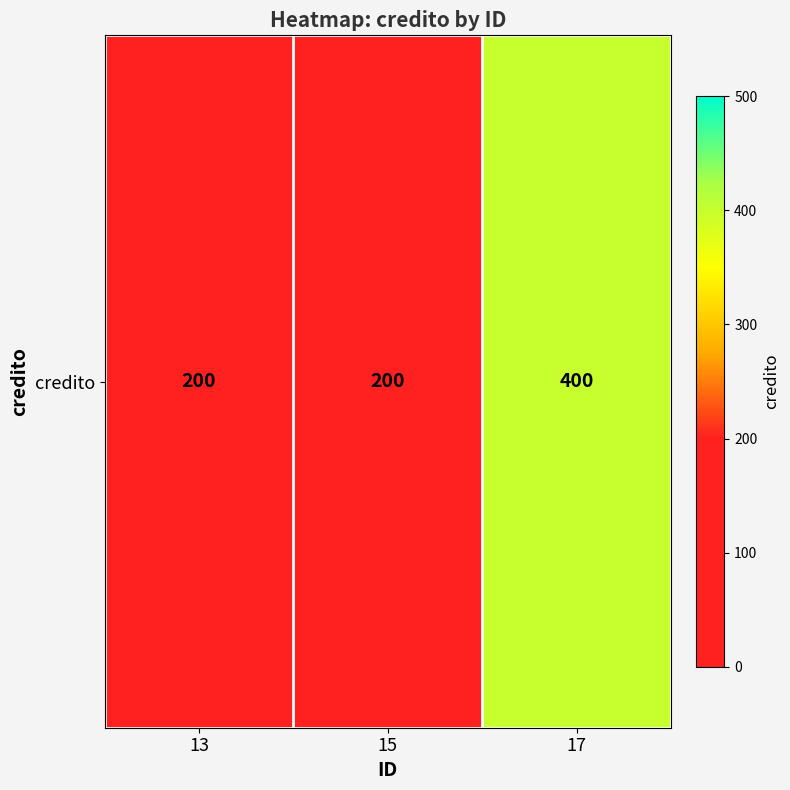

At which label is the value closest to 300?

13